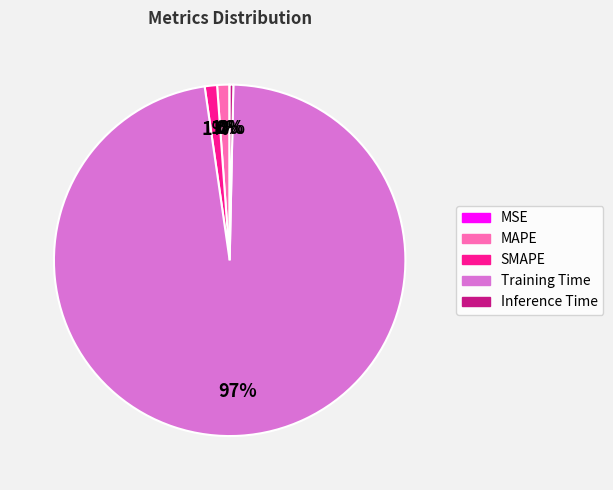

To the nearest percent, what is the combined percentage of Training Time and SMAPE?

99%